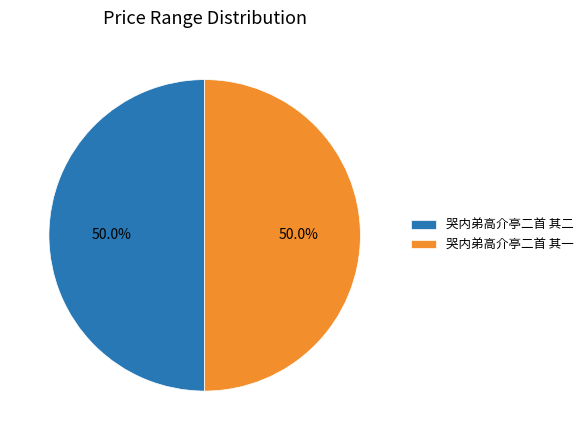

What percentage is the 哭内弟高介亭二首 其一 slice, to the nearest percent?

50%